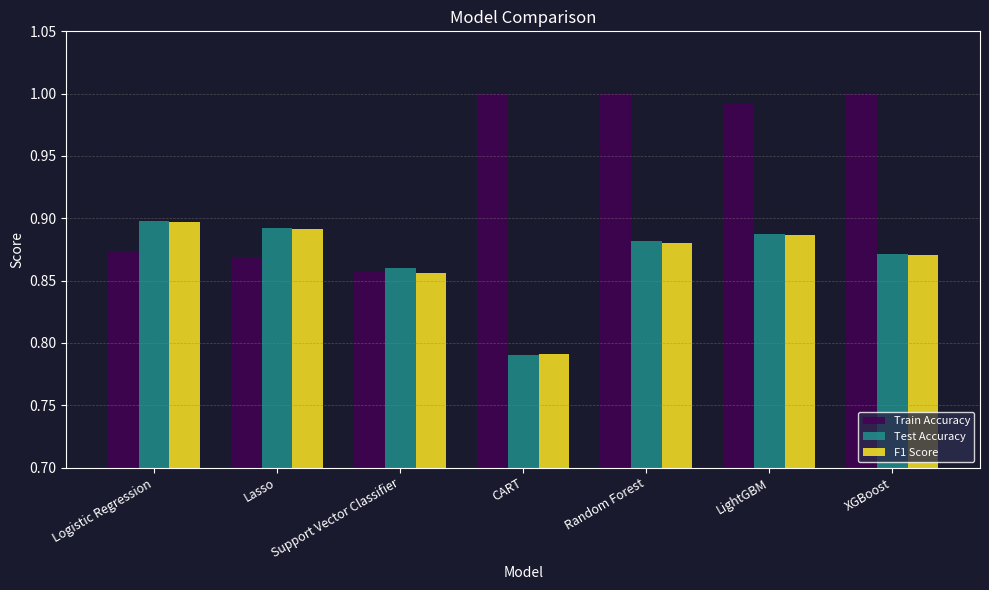

What is the sum of all F1 Score values?

6.1